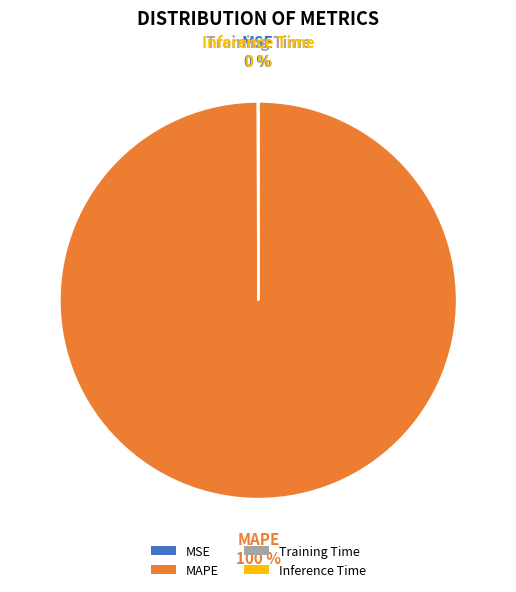

To the nearest percent, what is the difference between the largest and smallest slice percentages?

100%